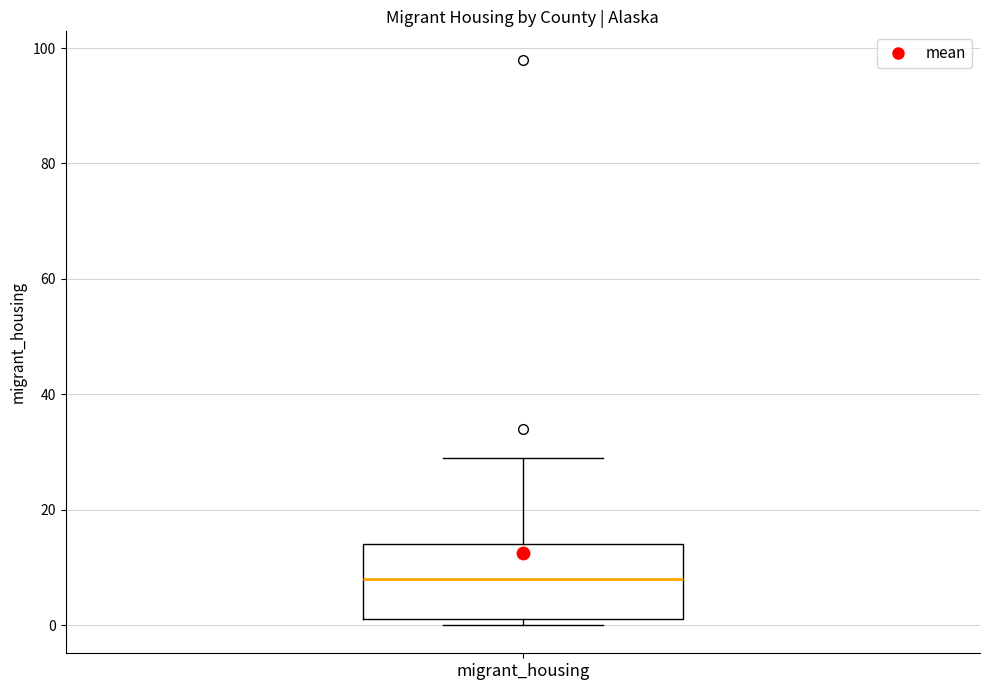

Read this box plot against the y-axis: the position of the median line, the range covered by the box, and the ends of both whiskers. The values are not printed on the chart, so give them approximately, as read against the axis.

median 8, box 2 to 14, whiskers 0 to 30